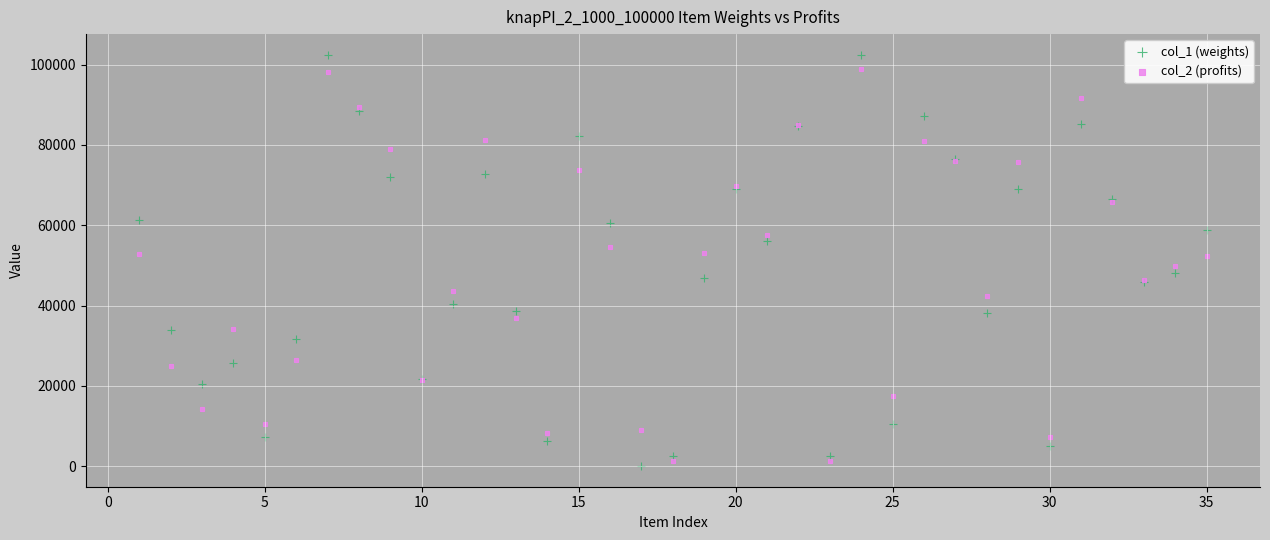

Which series has the largest Y range (max minus min)?

col_1 (weights)